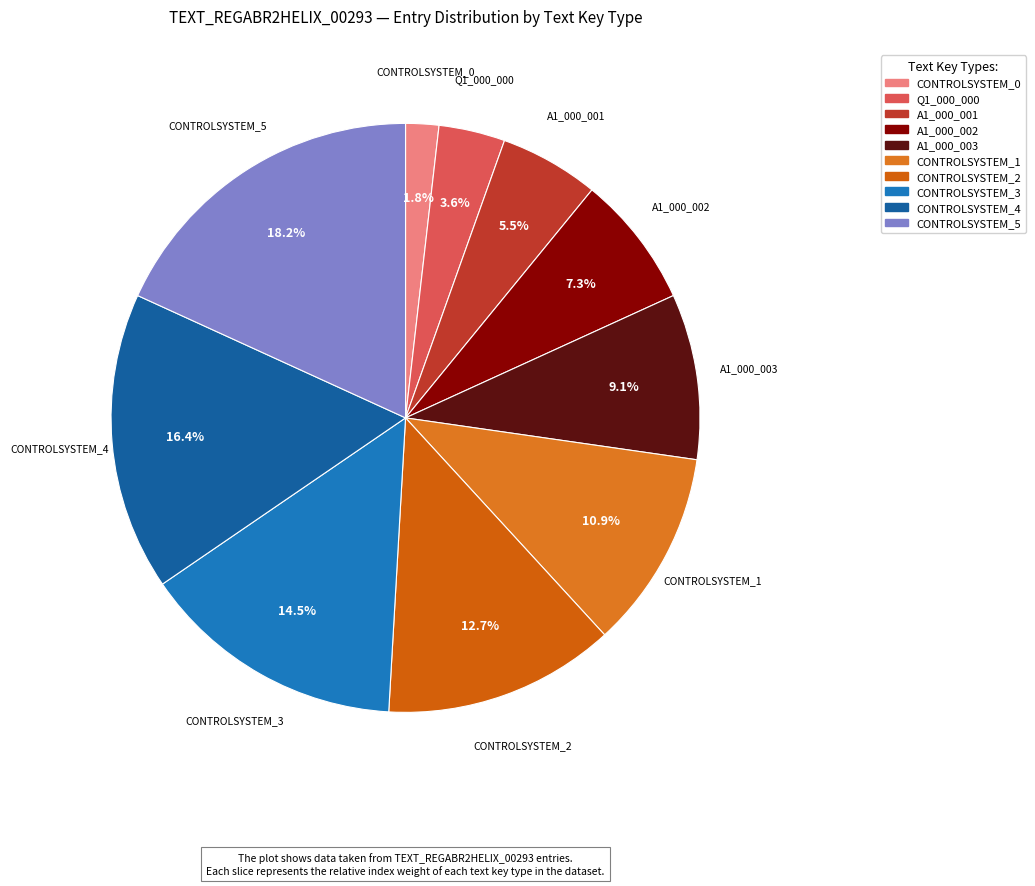

What percentage is the CONTROLSYSTEM_2 slice, to the nearest percent?

13%